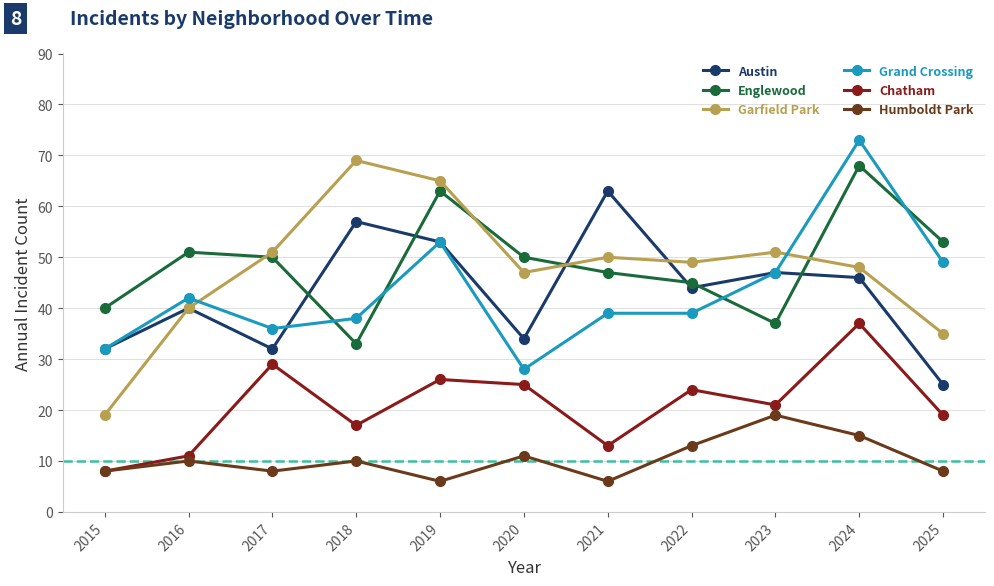

Reading left to right, transcribe all the data shown in this chart.

Austin: 32	40	32	57	53	34	63	44	47	46	25
Englewood: 40	51	50	33	63	50	47	45	37	68	53
Garfield Park: 19	40	51	69	65	47	50	49	51	48	35
Grand Crossing: 32	42	36	38	53	28	39	39	47	73	49
Chatham: 8	11	29	17	26	25	13	24	21	37	19
Humboldt Park: 8	10	8	10	6	11	6	13	19	15	8